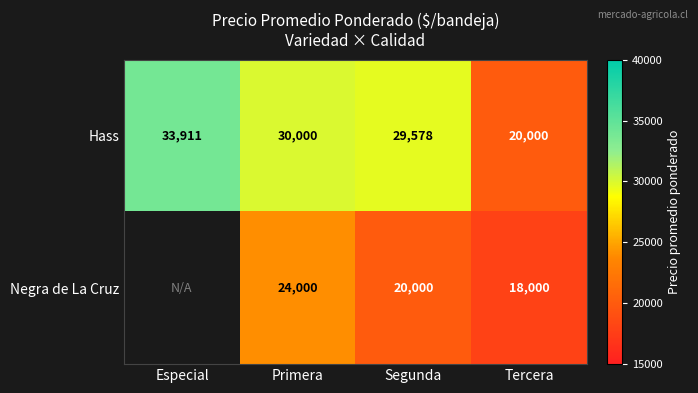

What is the difference between the Hass values at Especial and Segunda?

4333